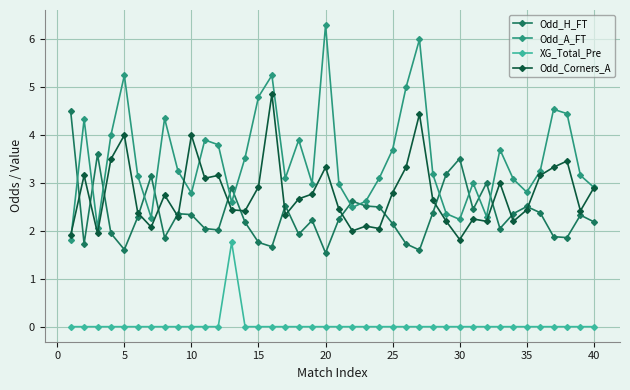

What is the sum of all XG_Total_Pre values?

1.8